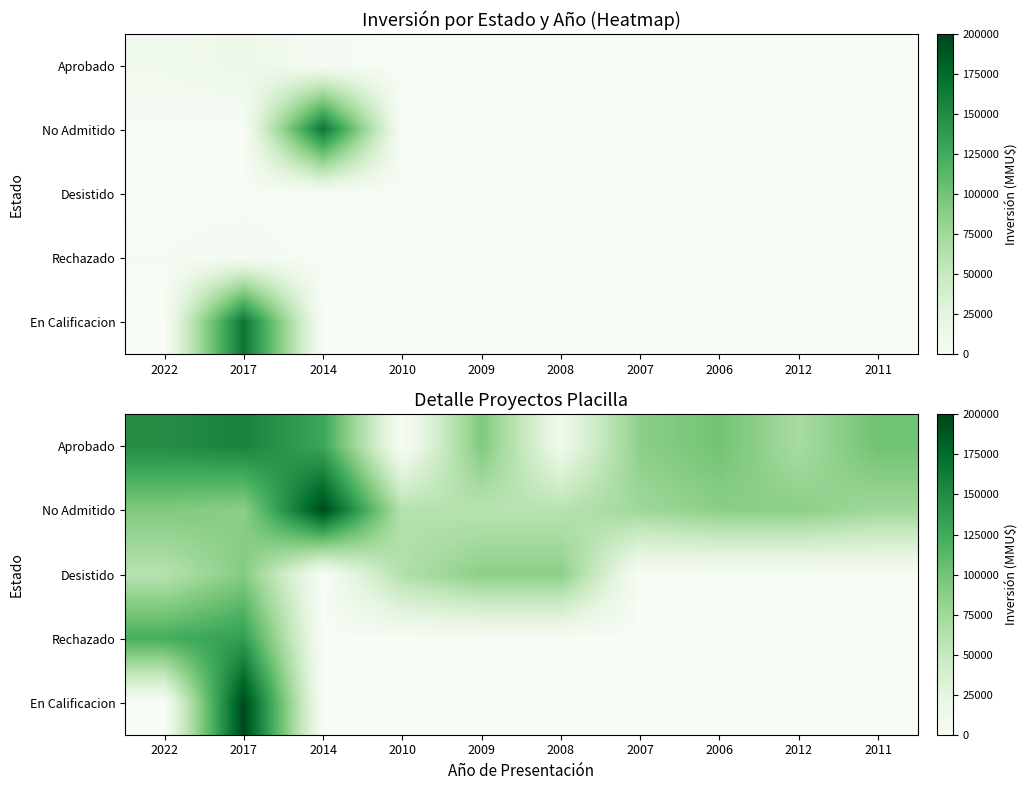

At 2017, list the series in order from smallest to largest.

No Admitido, Desistido, Rechazado, Aprobado, En Calificacion